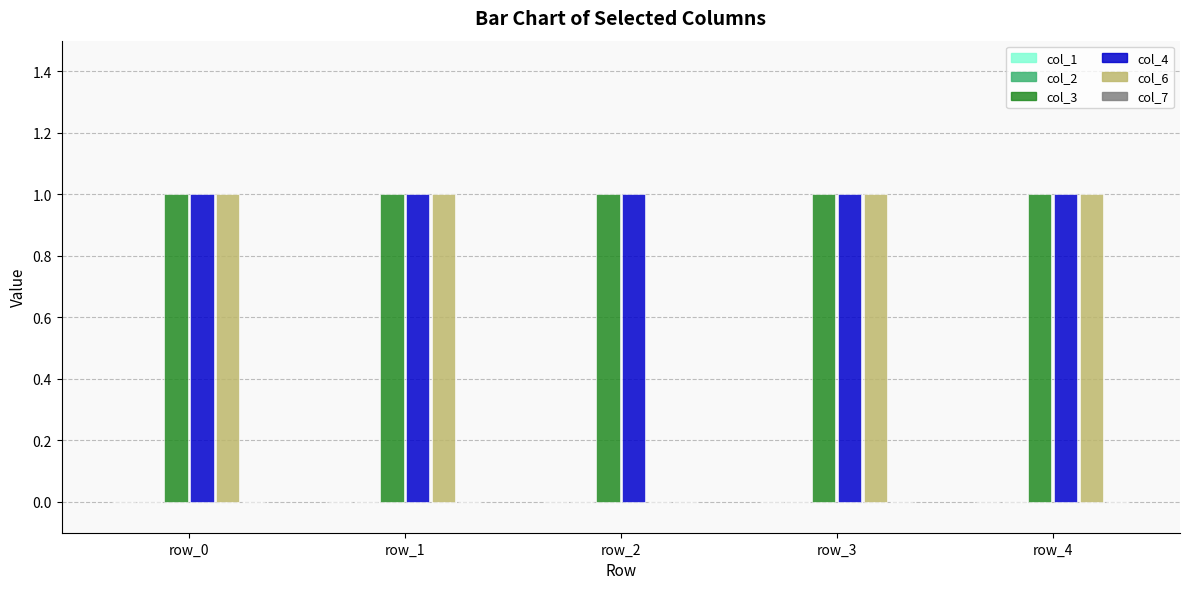

Reading right to left, extract all data points from this chart.

col_3: row_4=1	row_3=1	row_2=1	row_1=1	row_0=1
col_4: row_4=1	row_3=1	row_2=1	row_1=1	row_0=1
col_6: row_4=1	row_3=1	row_2=0	row_1=1	row_0=1